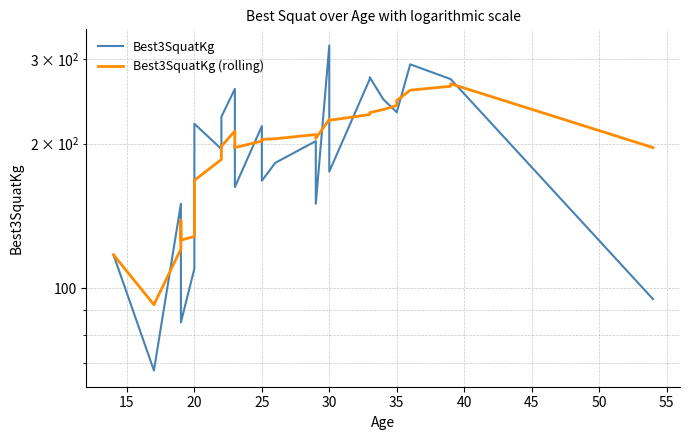

What are all the series names shown in the legend?

Best3SquatKg, Best3SquatKg (rolling)